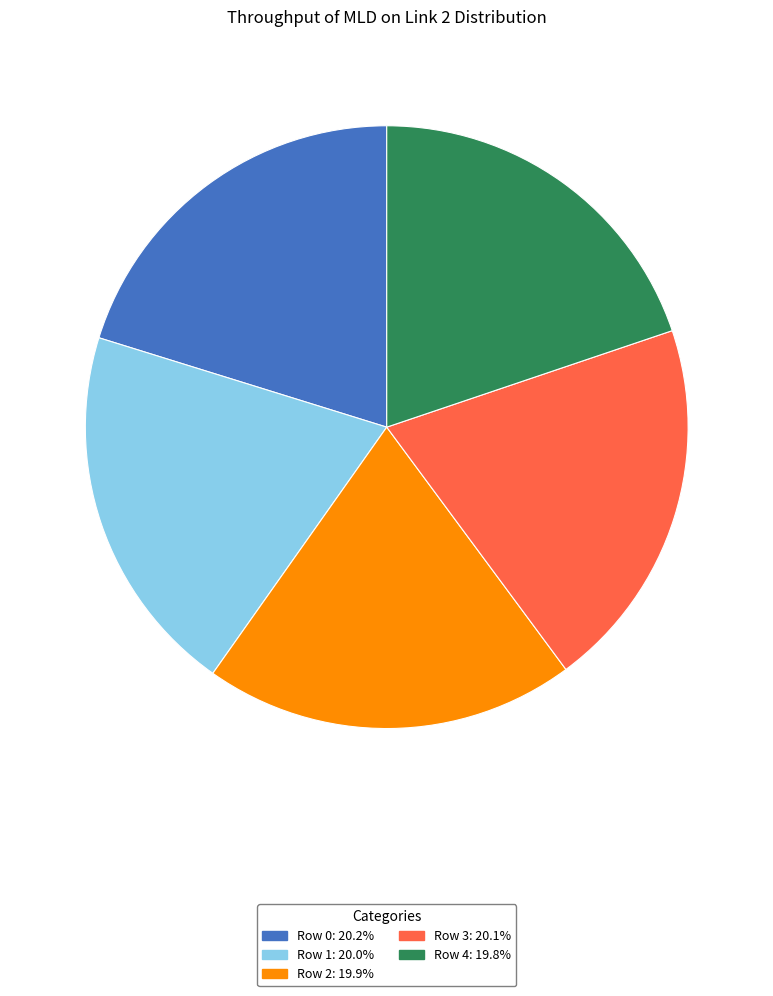

Is it true that Row 0 is 20% of the pie?

True